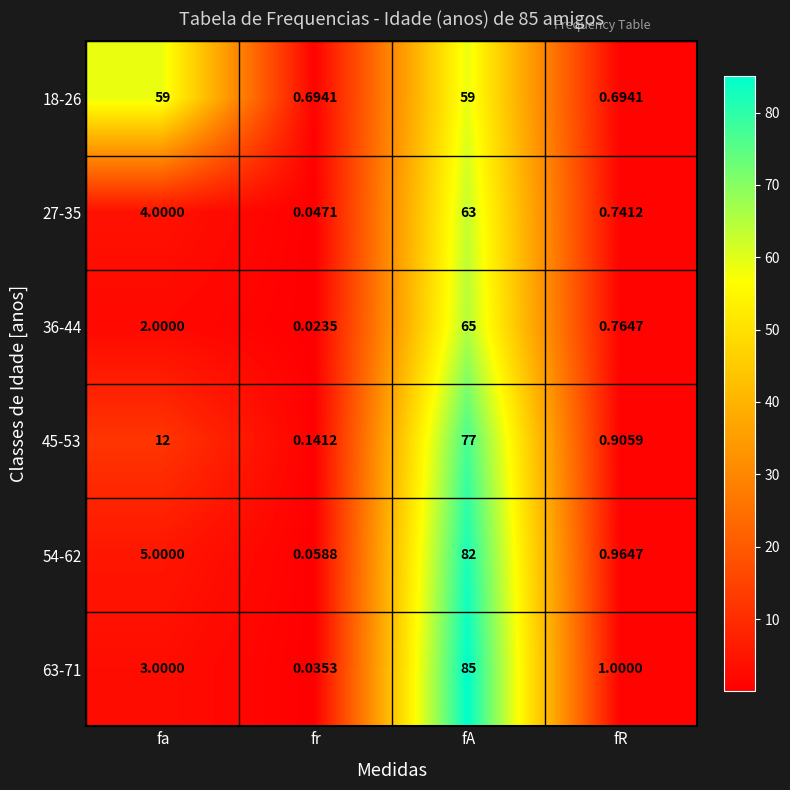

How many series are shown in this chart?

6